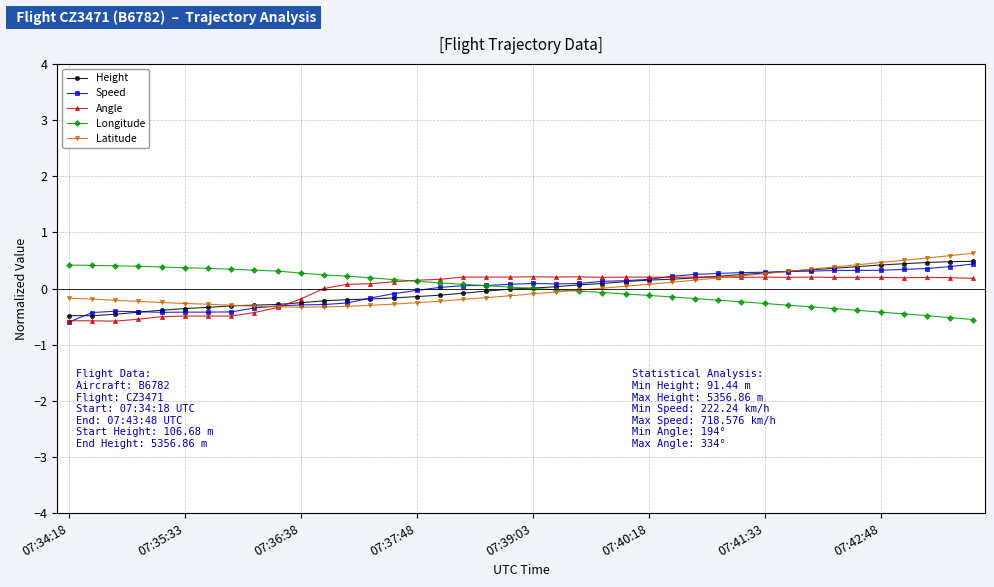

What is the highest value of the Height series?

0.5